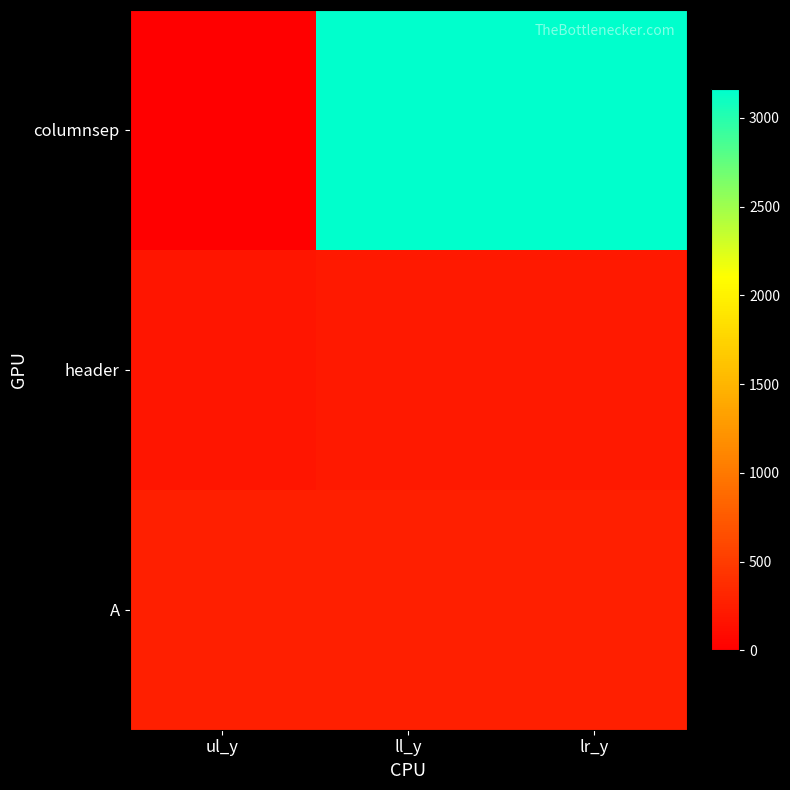

Which label corresponds to the largest value in the chart?

ll_y